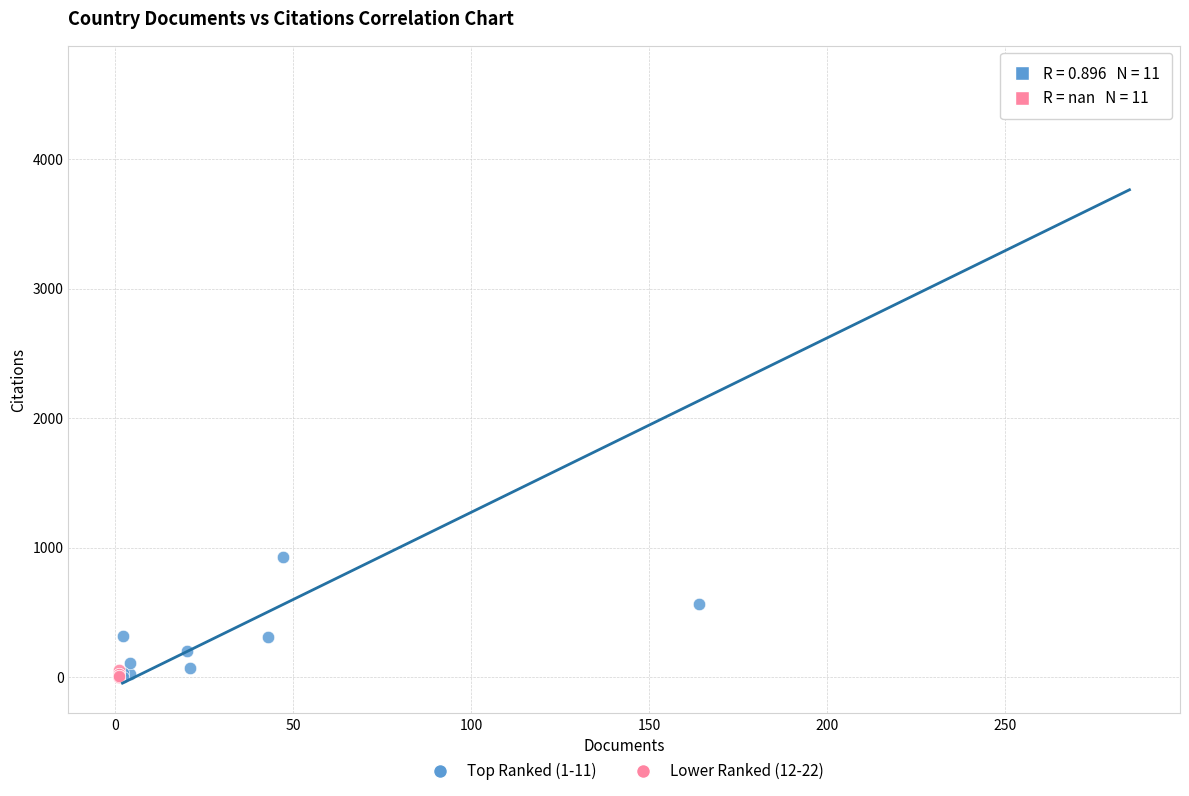

Which series has the largest Y range (max minus min)?

Top Ranked (1-11)